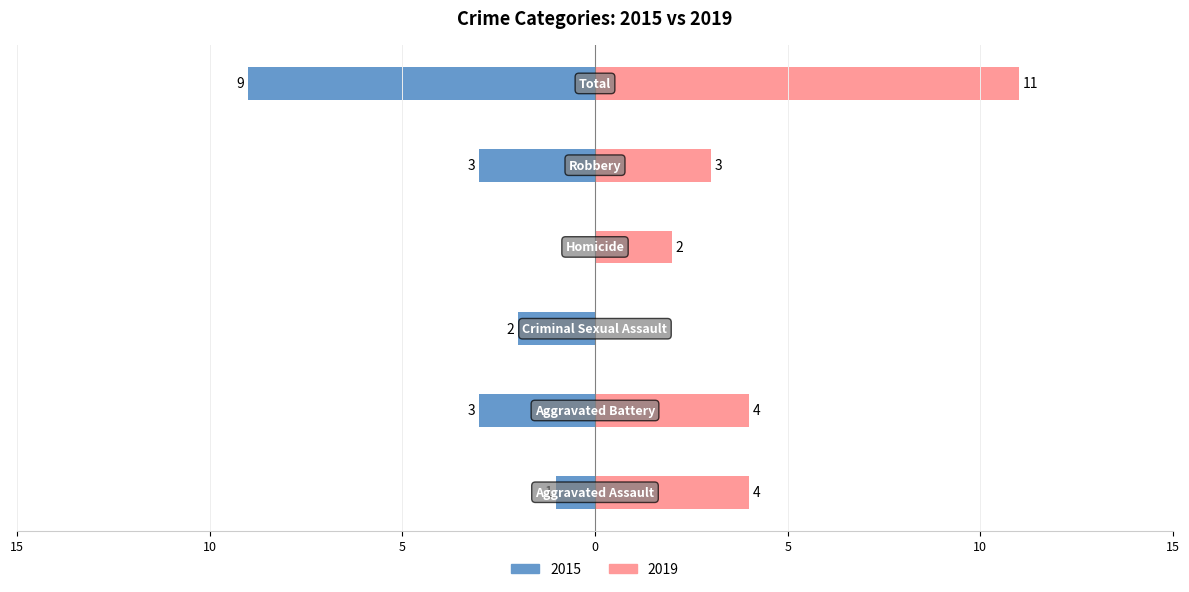

What position from the right is Criminal Sexual Assault?

4